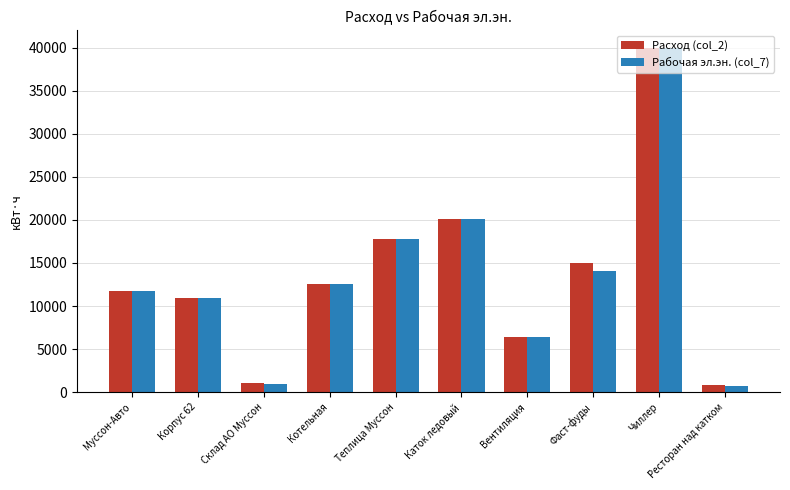

How many bars are there in total?

20